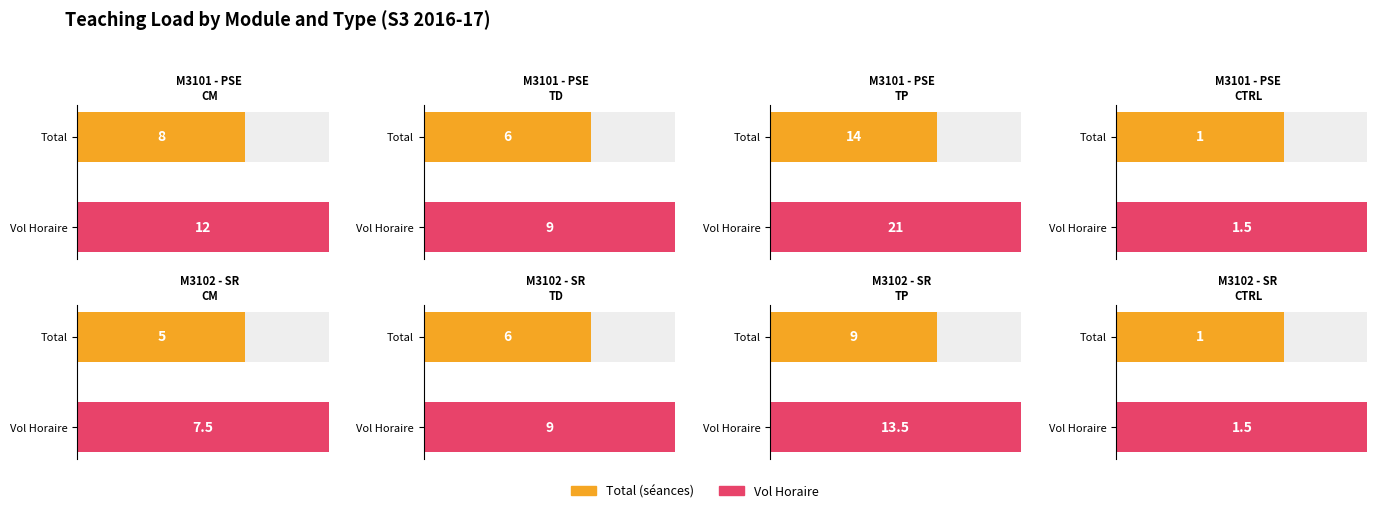

At which category does the chart reach its peak across all series?

M3101 - PSE